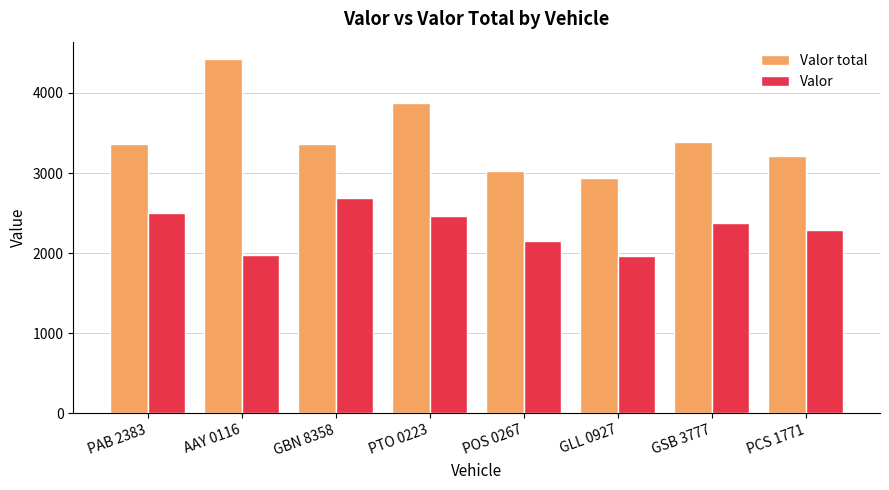

What is the spread (max minus min) of values at GBN 8358?

675